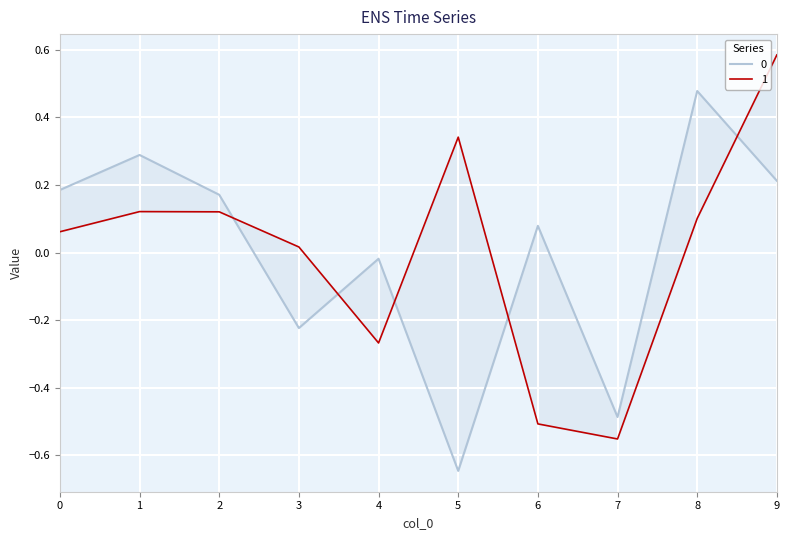

What is the value of the 0 point at the 1st from the left?

0.2